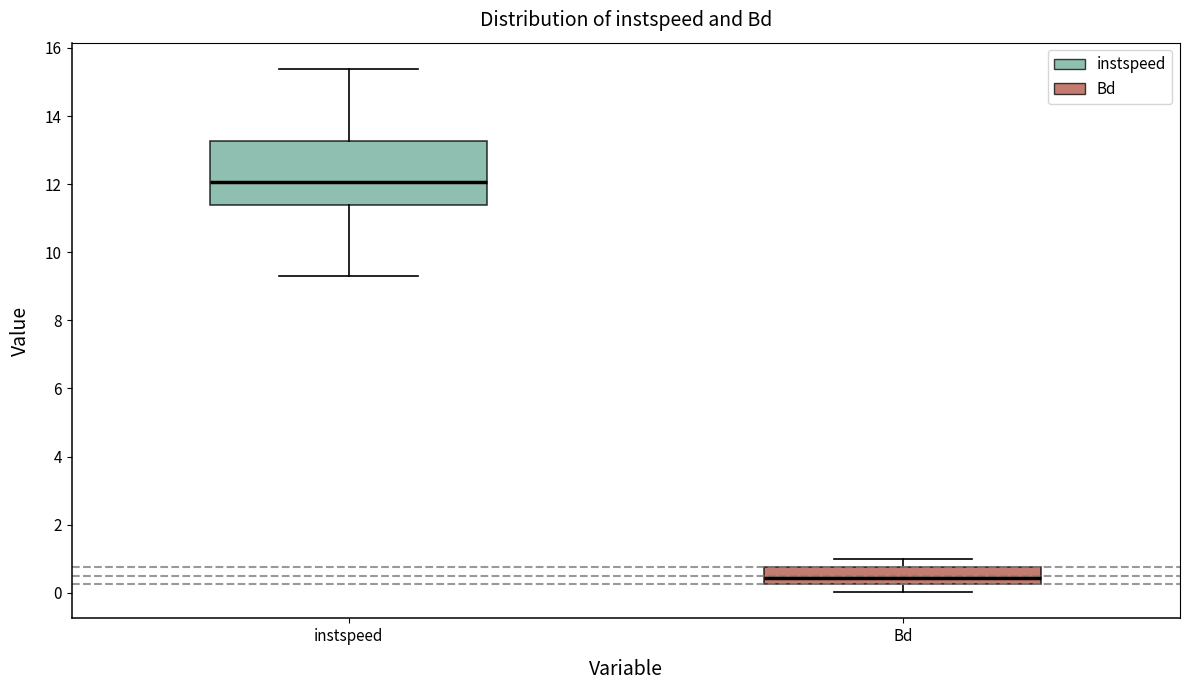

Where does the upper whisker of the box for instspeed end on the y-axis? The values are not printed on the chart, so give them approximately, as read against the axis.

15.4